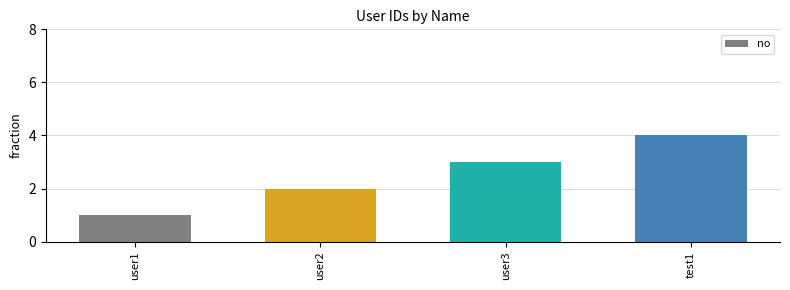

What is the greatest value displayed?

4